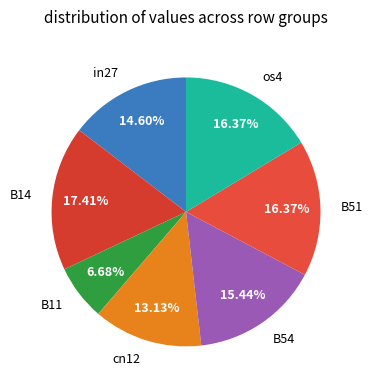

Which has a higher value, B51 or B54?

B51